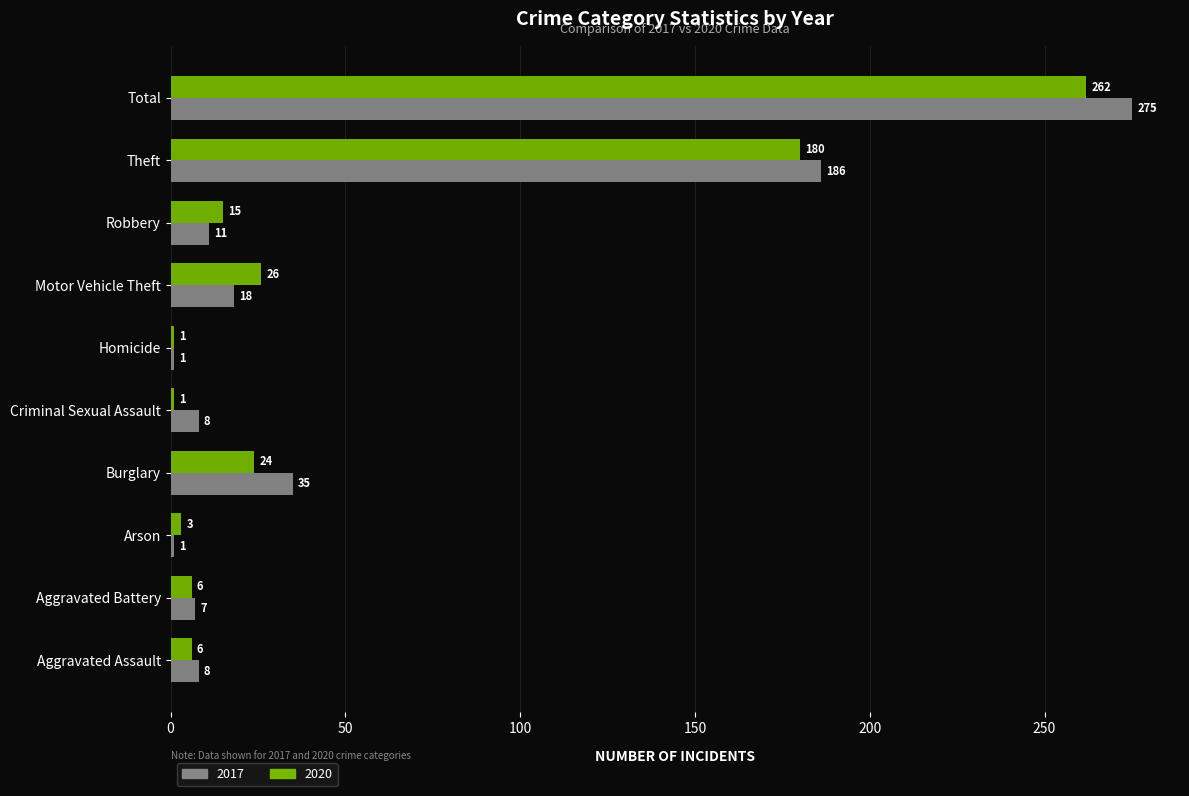

How many data points in 2020 are less than 15?

5